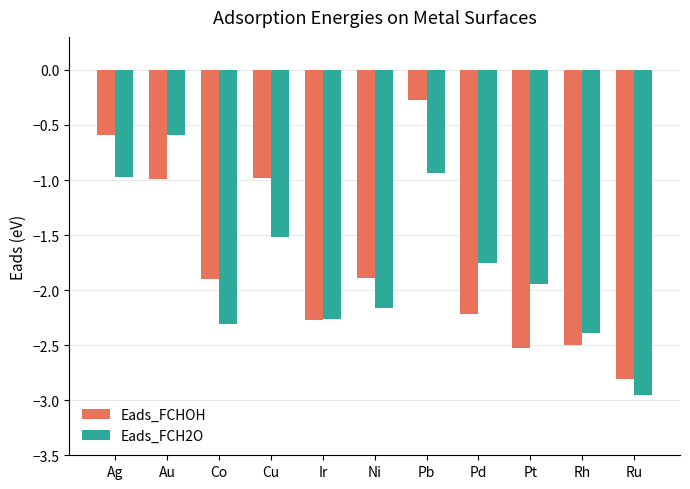

The Eads_FCHOH series shows -0.6 at Ag. True or false?

True